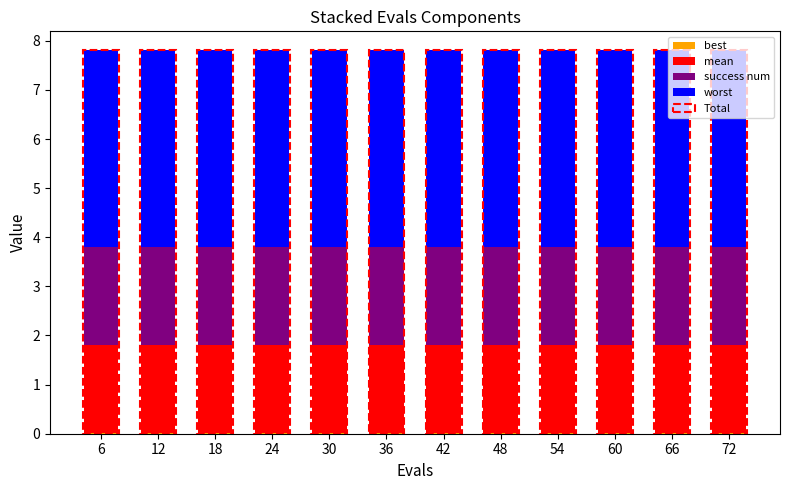

Which series has the largest total across all categories?

worst